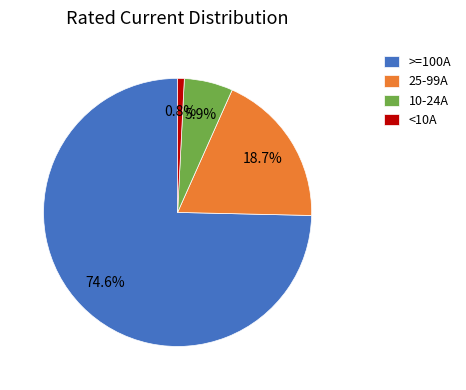

Rank the categories by value from lowest to highest.

<10A, 10-24A, 25-99A, >=100A